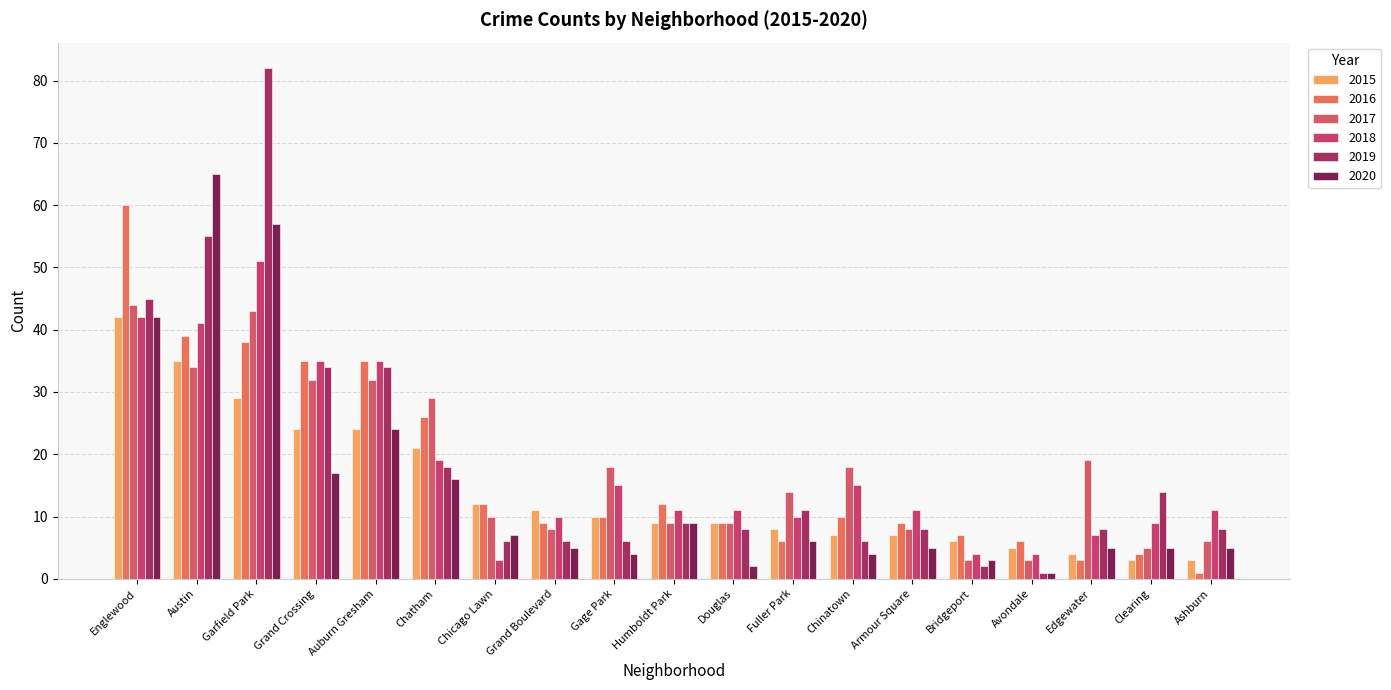

How many distinct data groups are displayed?

6